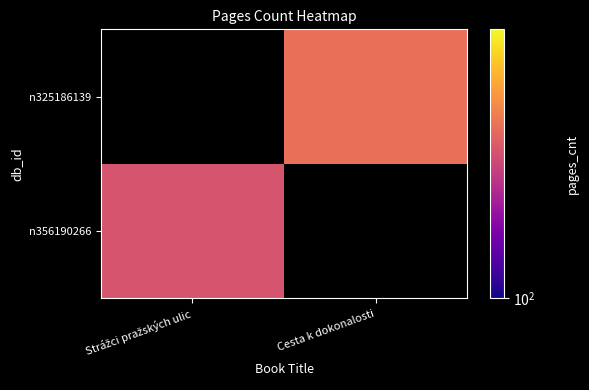

Is it true that n356190266 equals 240.0 at Strážci pražských ulic?

True